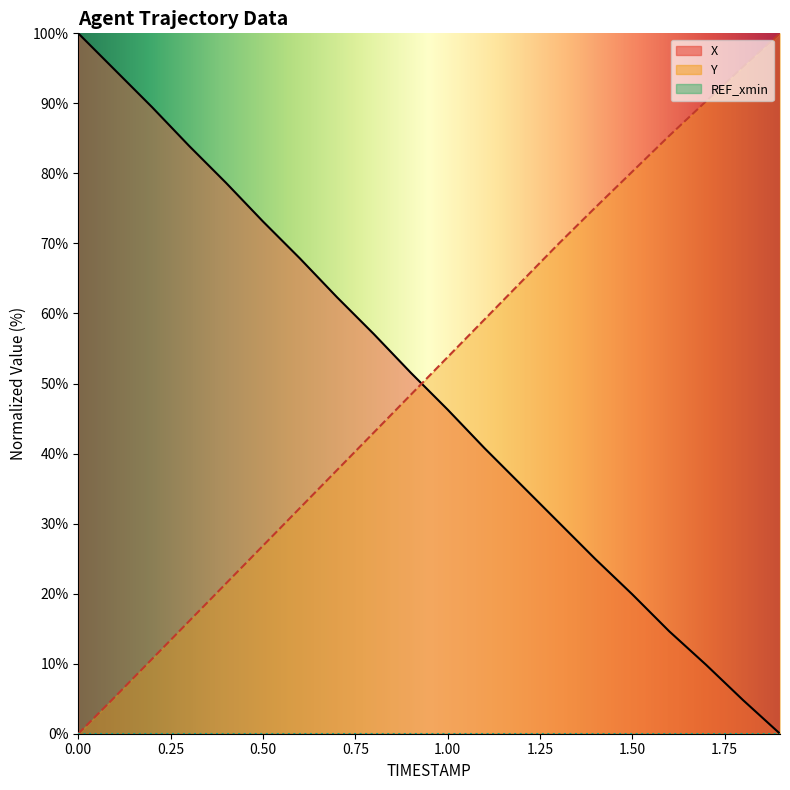

Which series ends up on top after the final intersection of Y and X?

Y